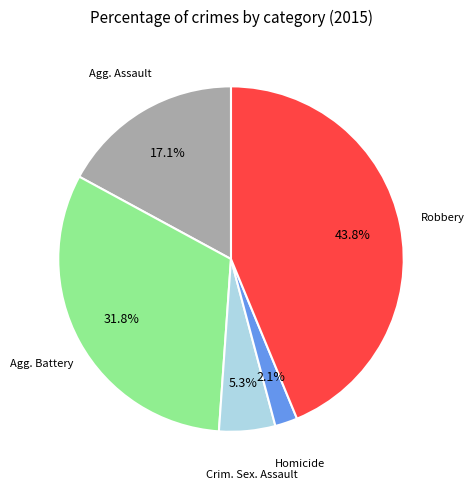

Is there a majority slice in this chart?

No